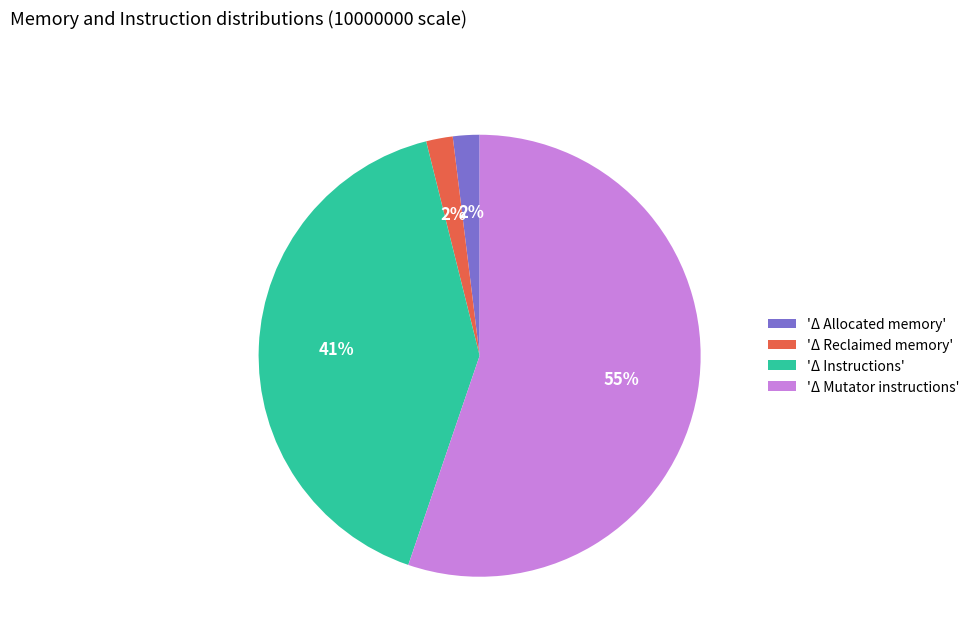

What is the ratio of the value at 'Δ Allocated memory' to the value at 'Δ Reclaimed memory'?

1.0